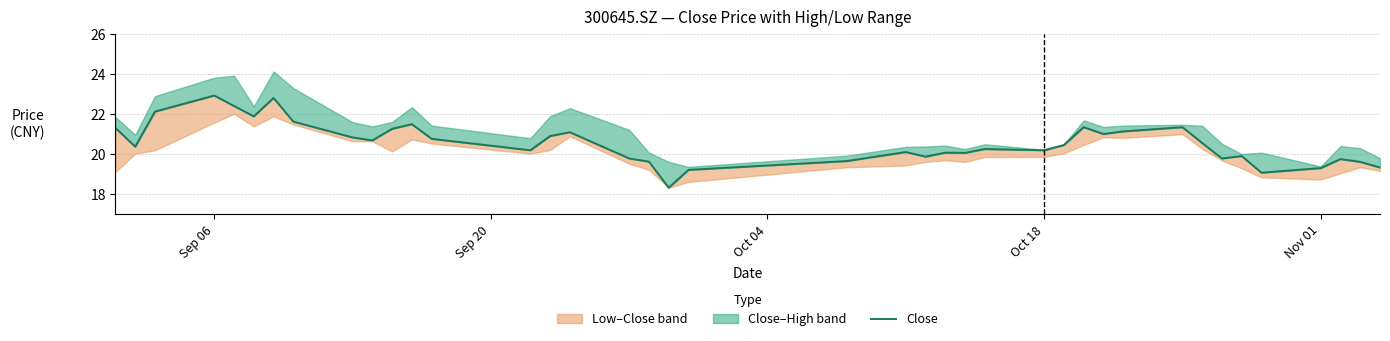

How many lines are shown in the chart?

1